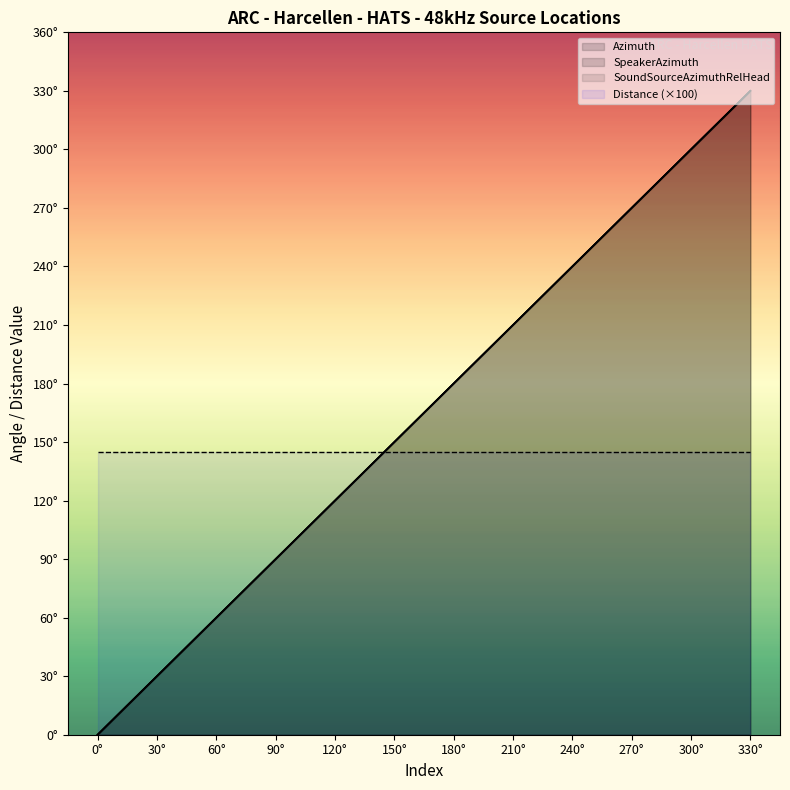

How many data points in SpeakerAzimuth are less than 180?

6